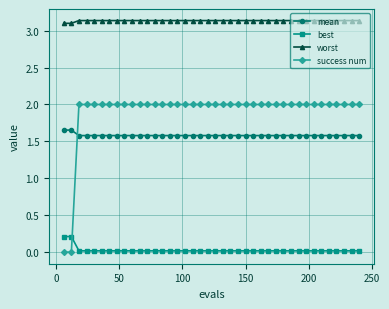

What is the value of the mean point at the 21st from the left?

1.6